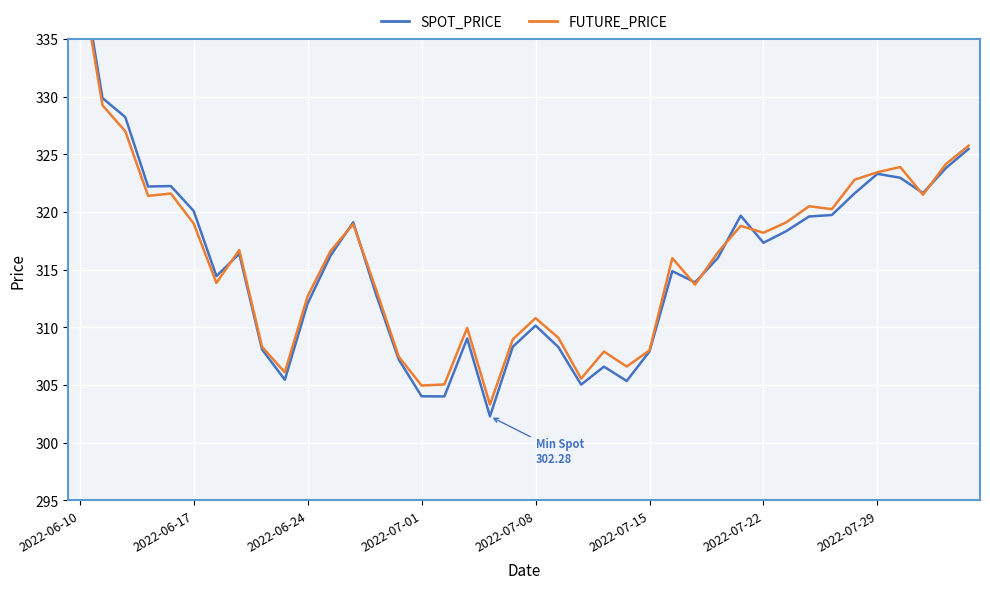

At which category is the sum across all series the highest?

2022-06-10